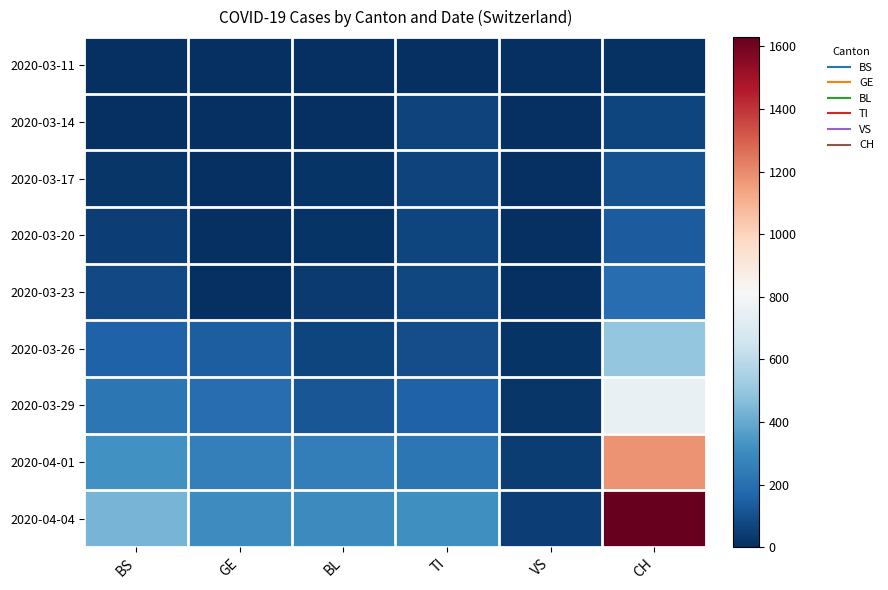

How many distinct data groups are displayed?

9